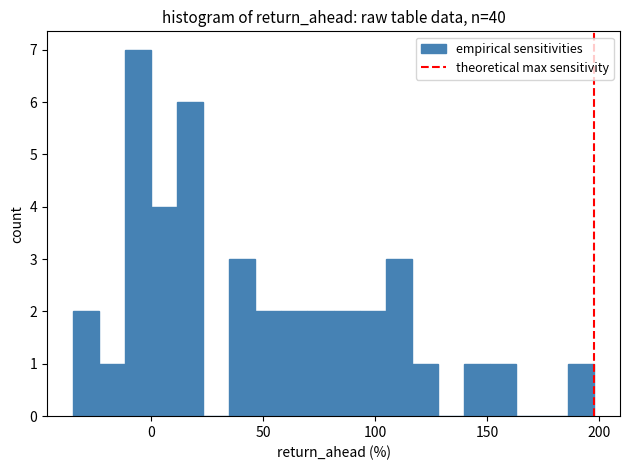

Around what value on the x-axis is the tallest bar? Give the approximate position of its centre, as read against the axis.

-5